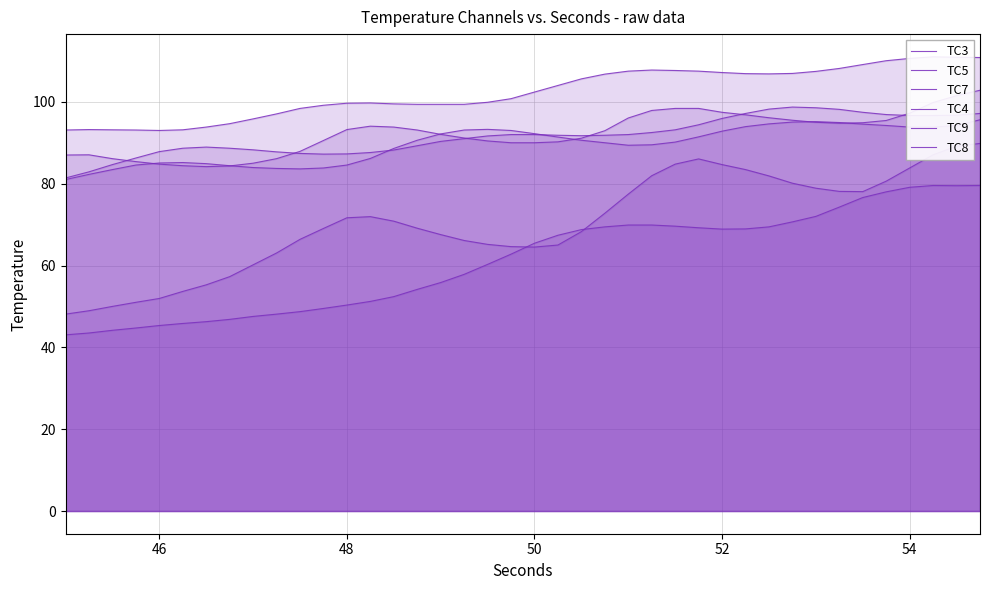

True or false: TC9 and TC4 cross at least once.

False